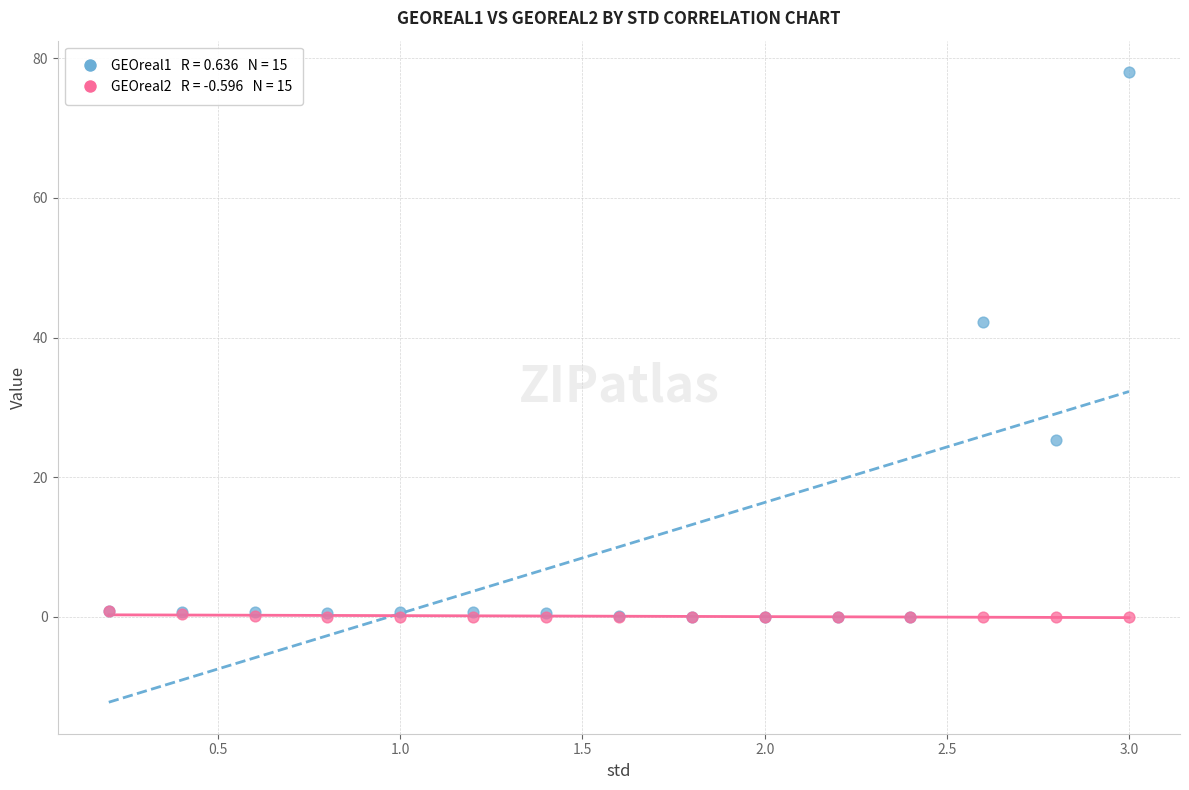

Across all series, what Y value is closest to 39?

42.2